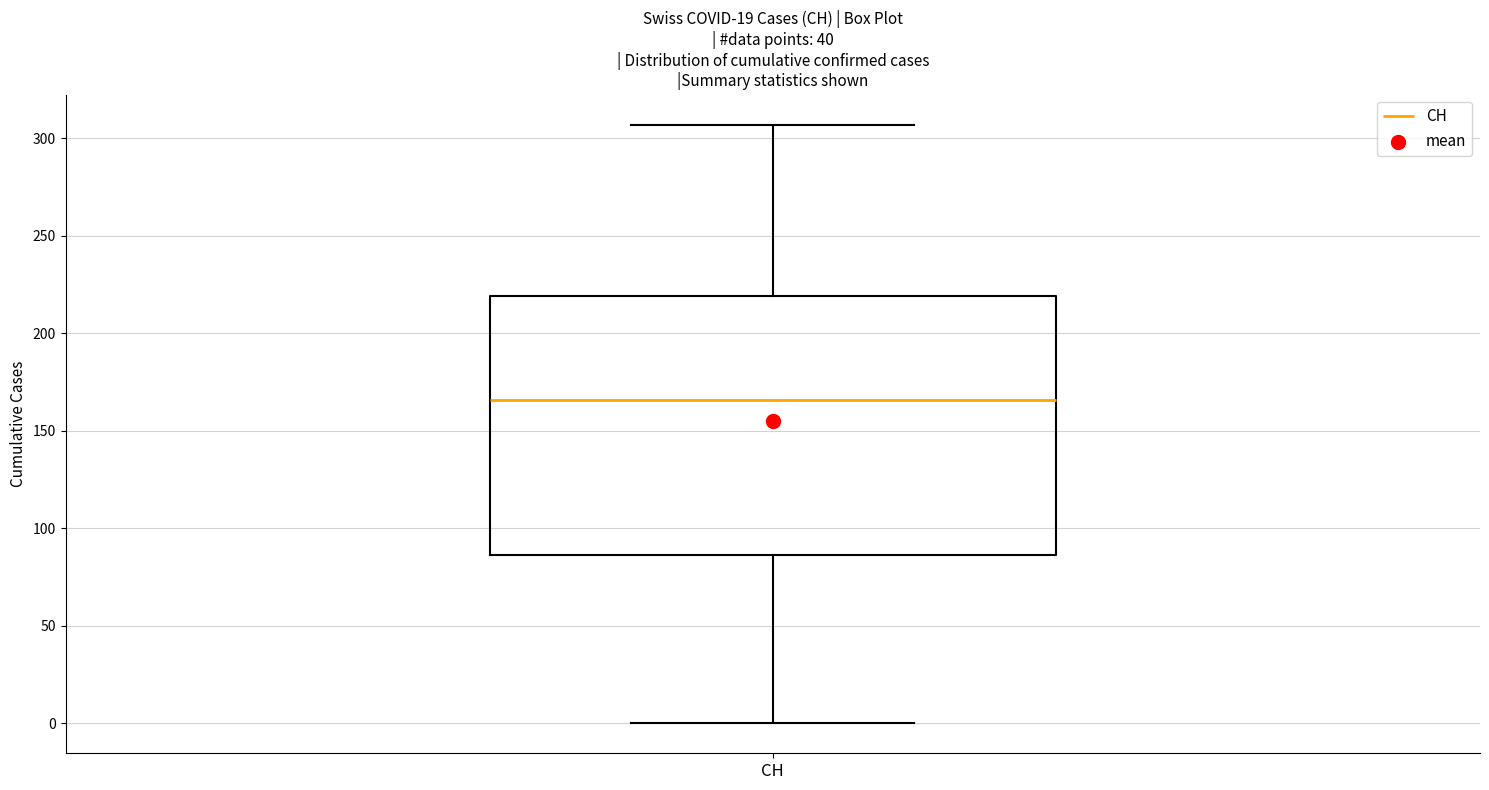

Read this box plot against the y-axis: the position of the median line, the range covered by the box, and the ends of both whiskers. The values are not printed on the chart, so give them approximately, as read against the axis.

median 165, box 85 to 220, whiskers 0 to 305